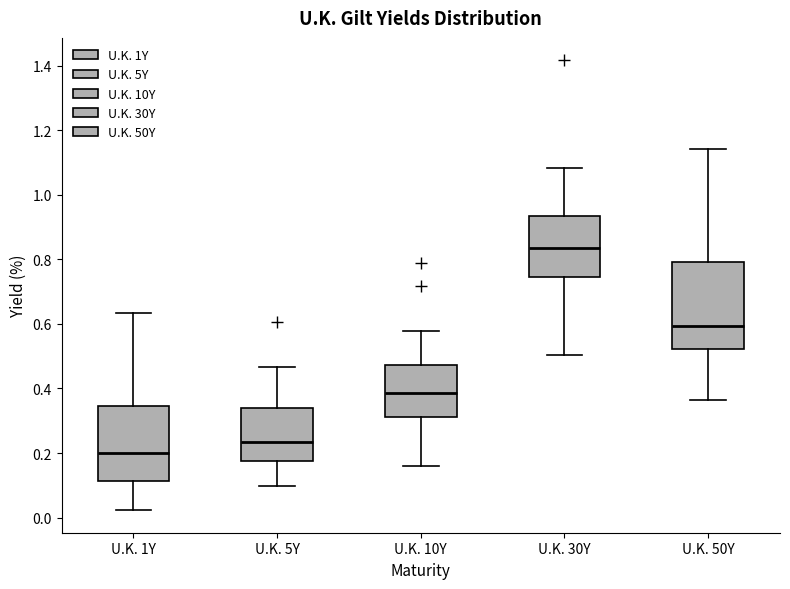

Which box's median line is the highest?

U.K. 30Y